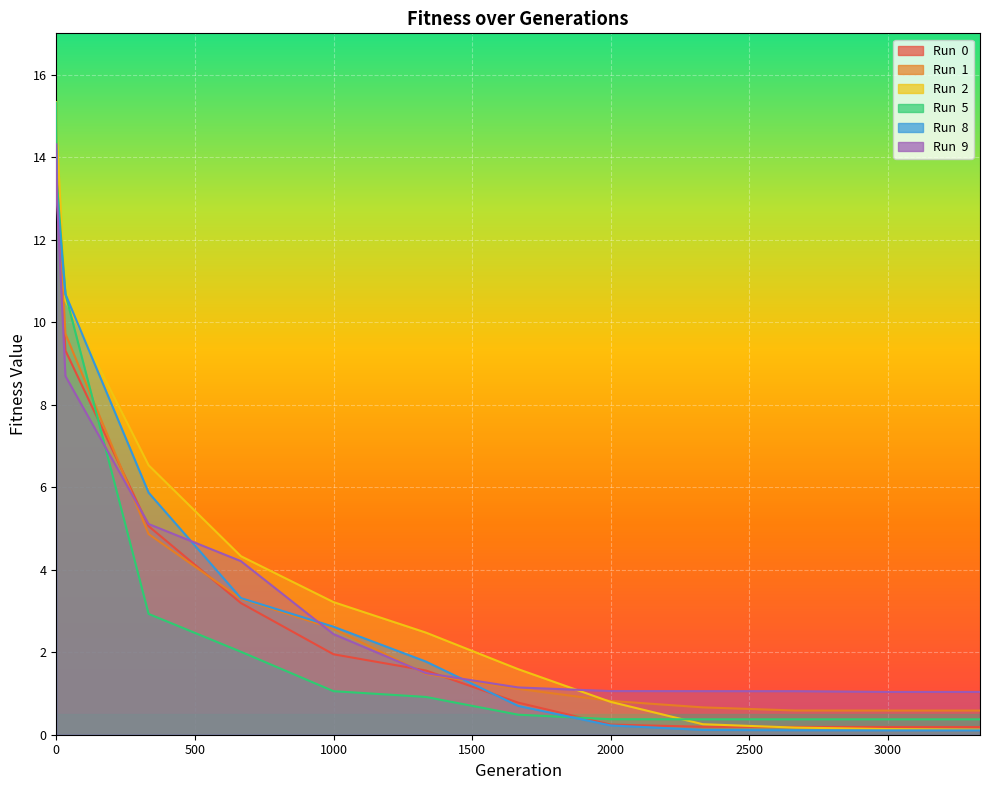

Is the value of Run  9 at 1666 greater than the value of Run  5 at 1333?

Yes